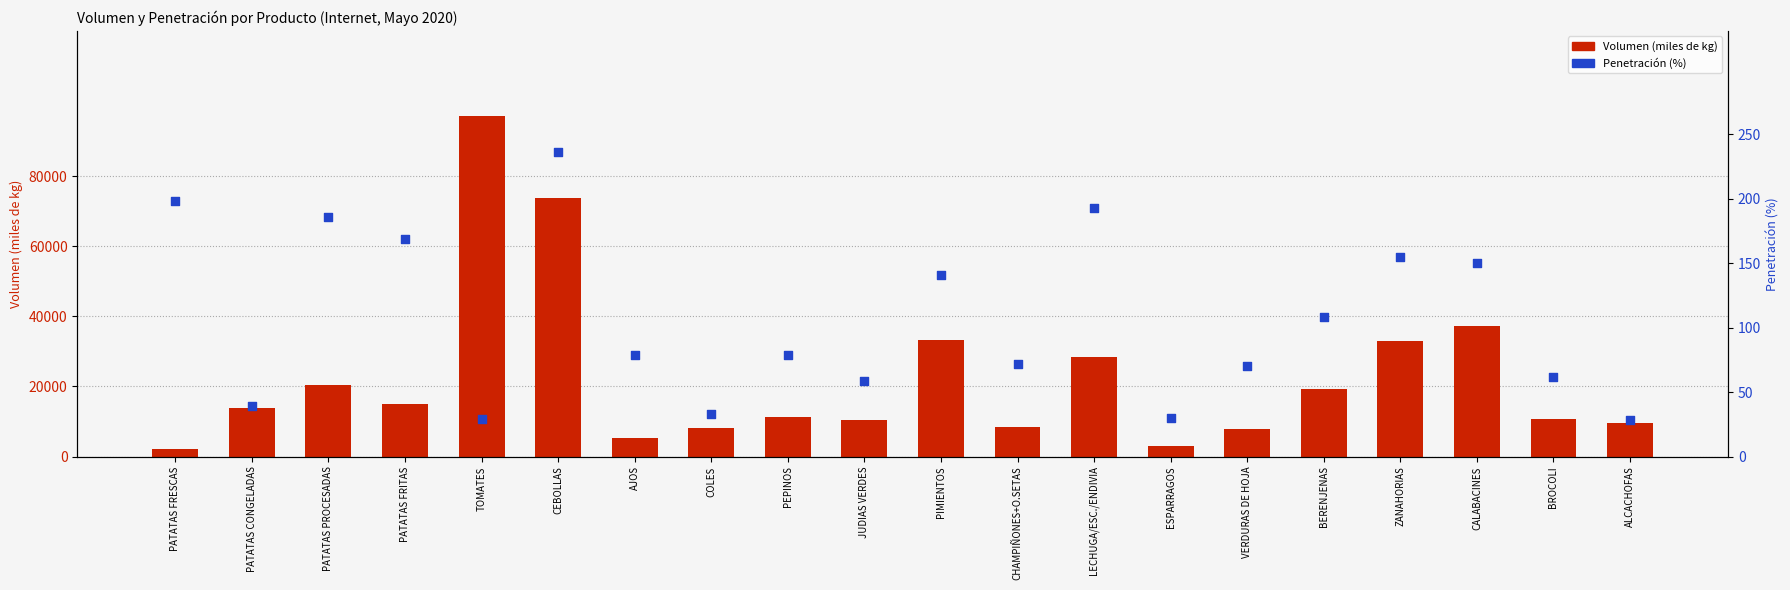

At which category is the sum across all series the highest?

TOMATES